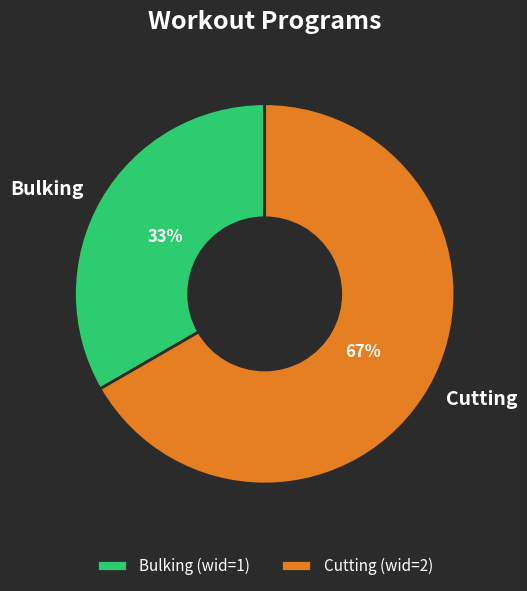

How many slices are in this pie chart?

2